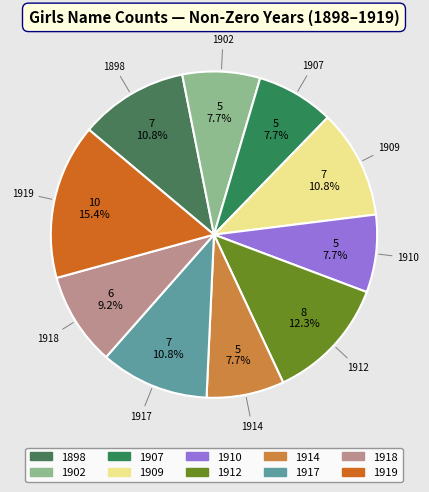

Is the sum of 1907 and 1918 greater than half?

No